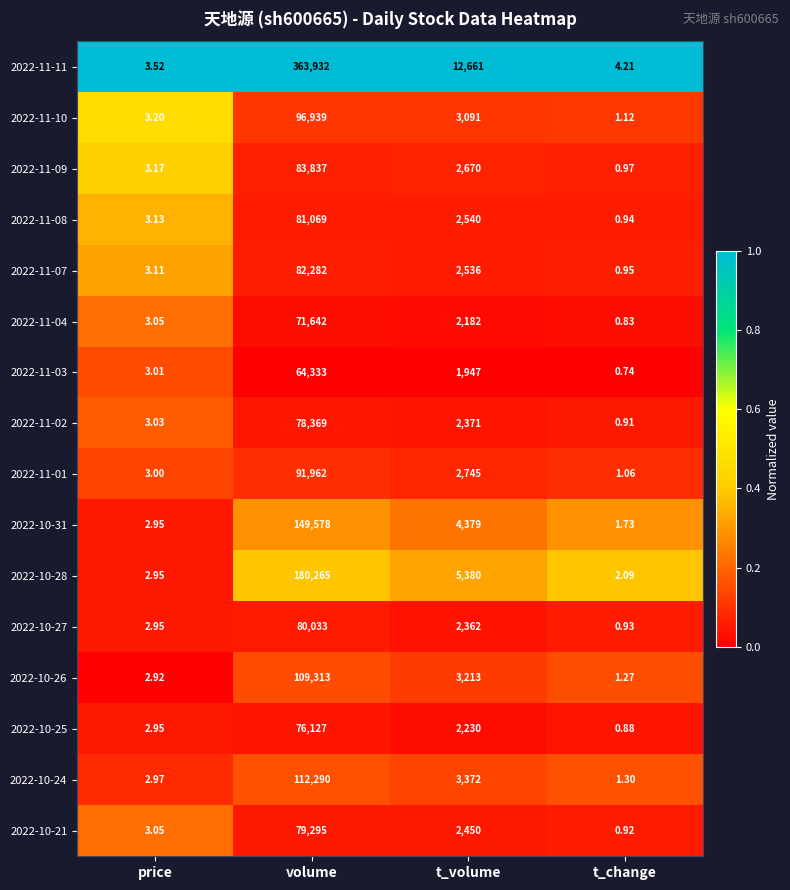

Where is 2022-11-09 nearest to the value 41918?

t_volume